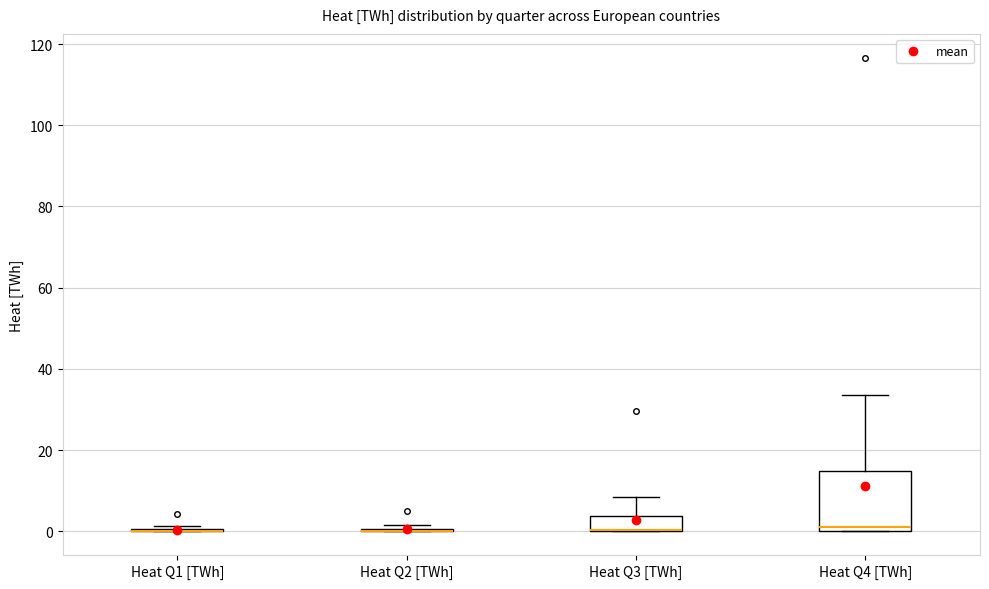

Reading left to right, transcribe this box plot: for each box, give where its median line is, the range the box spans, and where its two whiskers end, as read against the y-axis. The values are not printed on the chart, so give them approximately, as read against the axis.

Heat Q1 [TWh]: box collapsed to a line at 0, whiskers 0 to 2
Heat Q2 [TWh]: box collapsed to a line at 0, whiskers 0 to 2
Heat Q3 [TWh]: median 0 (drawn on the box's lower edge), box 0 to 4, whiskers 0 to 8
Heat Q4 [TWh]: median 2, box 0 to 14, whiskers 0 to 34